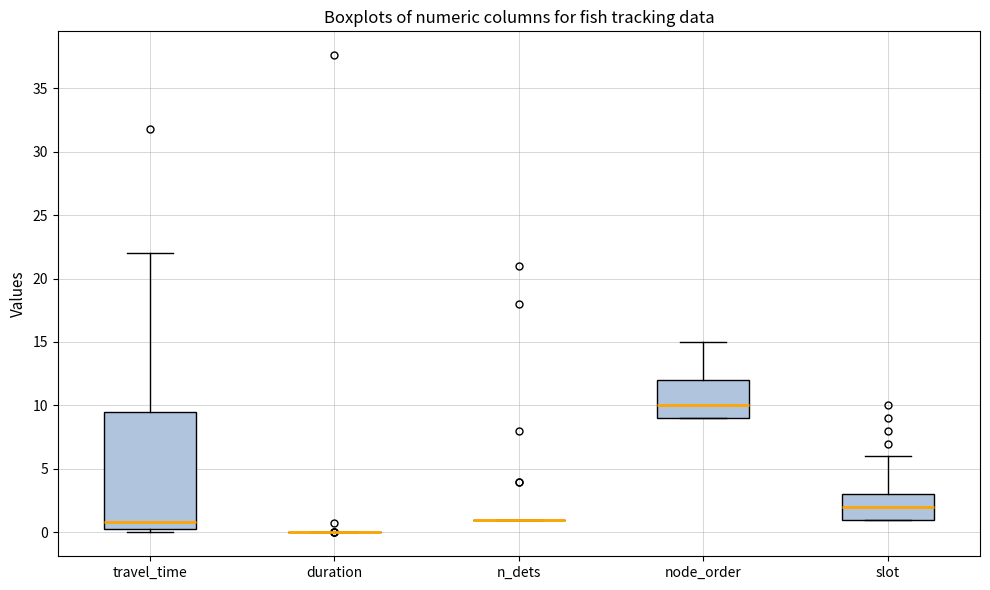

Reading left to right, transcribe this box plot: for each box, give where its median line is, the range the box spans, and where its two whiskers end, as read against the y-axis. The values are not printed on the chart, so give them approximately, as read against the axis.

travel_time: median 1.0, box 0.5 to 9.5, whiskers 0.0 to 22.0
duration: box collapsed to a line at 0.0, whiskers 0.0 to 0.0
n_dets: box collapsed to a line at 1.0, whiskers 1.0 to 1.0
node_order: median 10.0, box 9.0 to 12.0, whiskers 9.0 to 15.0
slot: median 2.0, box 1.0 to 3.0, whiskers 1.0 to 6.0